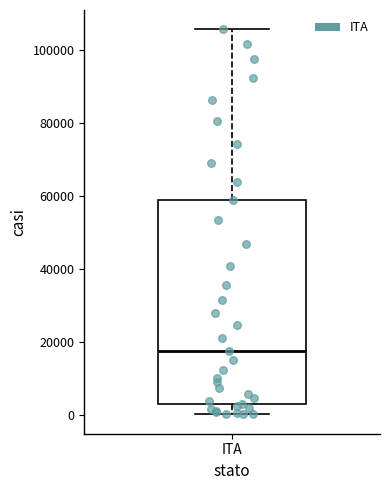

Read this box plot against the y-axis: the position of the median line, the range covered by the box, and the ends of both whiskers. The values are not printed on the chart, so give them approximately, as read against the axis.

median 18000, box 4000 to 60000, whiskers 0 to 106000